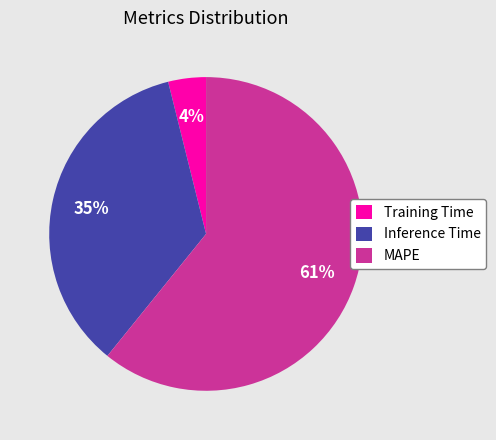

True or false: Training Time accounts for 4% of the total.

True